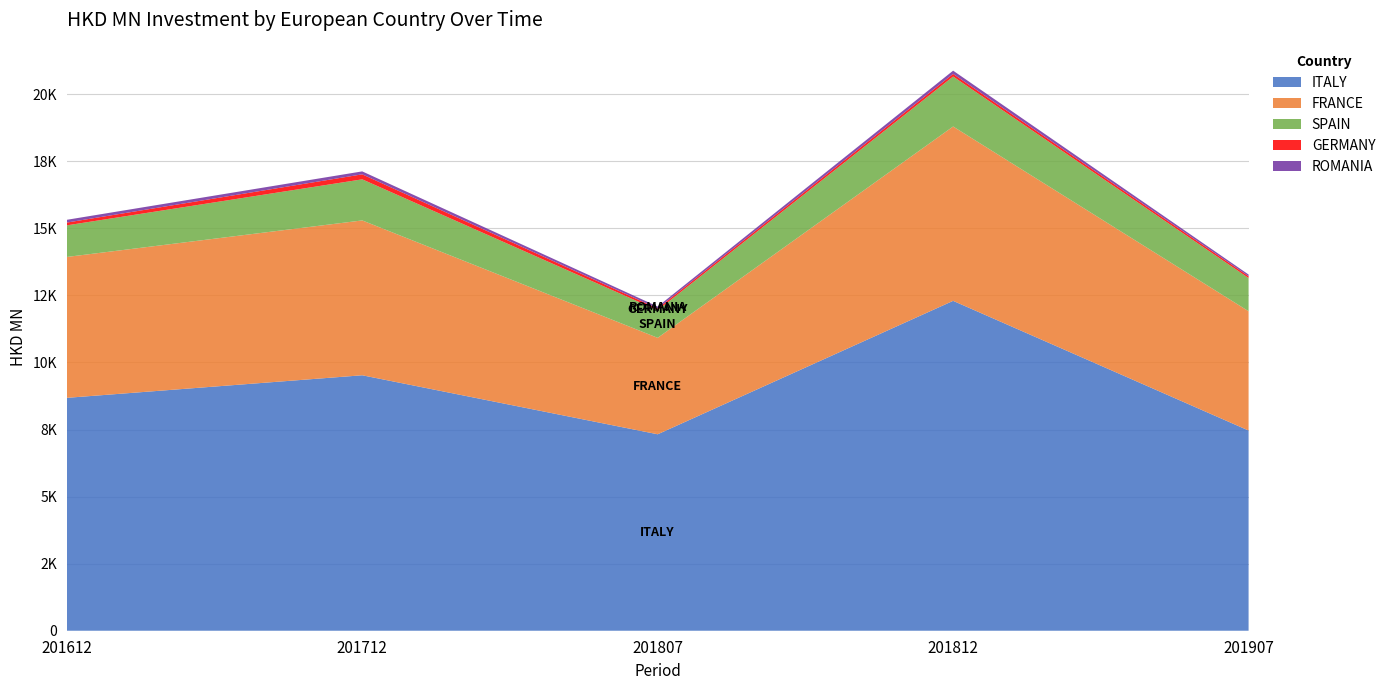

Reading right to left, transcribe all the data shown in this chart.

ITALY: 201907=7464.0	201812=12298.0	201807=7323.9	201712=9523.6	201612=8681.9
FRANCE: 201907=4447.3	201812=6500.0	201807=3595.8	201712=5773.0	201612=5252.7
SPAIN: 201907=1237.8	201812=1863.4	201807=1028.2	201712=1531.9	201612=1178.0
GERMANY: 201907=68.2	201812=97.8	201807=66.8	201712=186.5	201612=104.0
ROMANIA: 201907=61.5	201812=120.4	201807=71.2	201712=110.0	201612=102.8